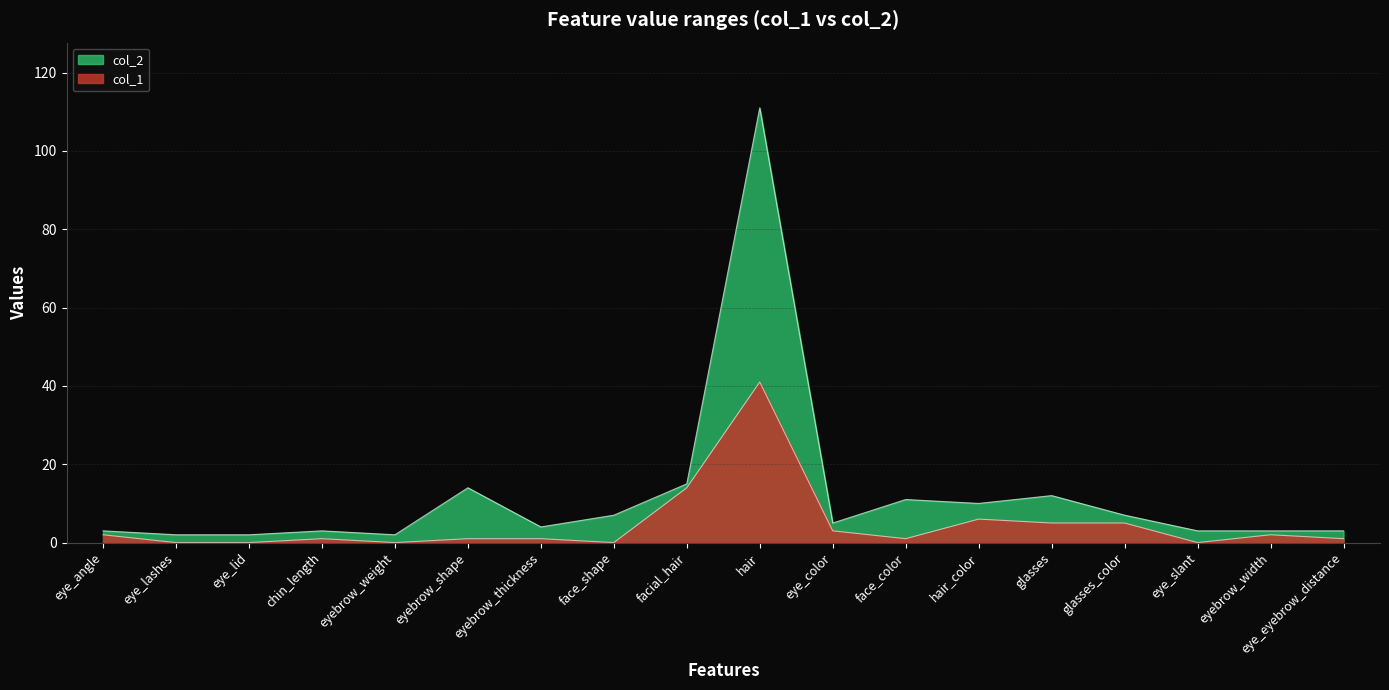

Count the number of data series in this chart.

2